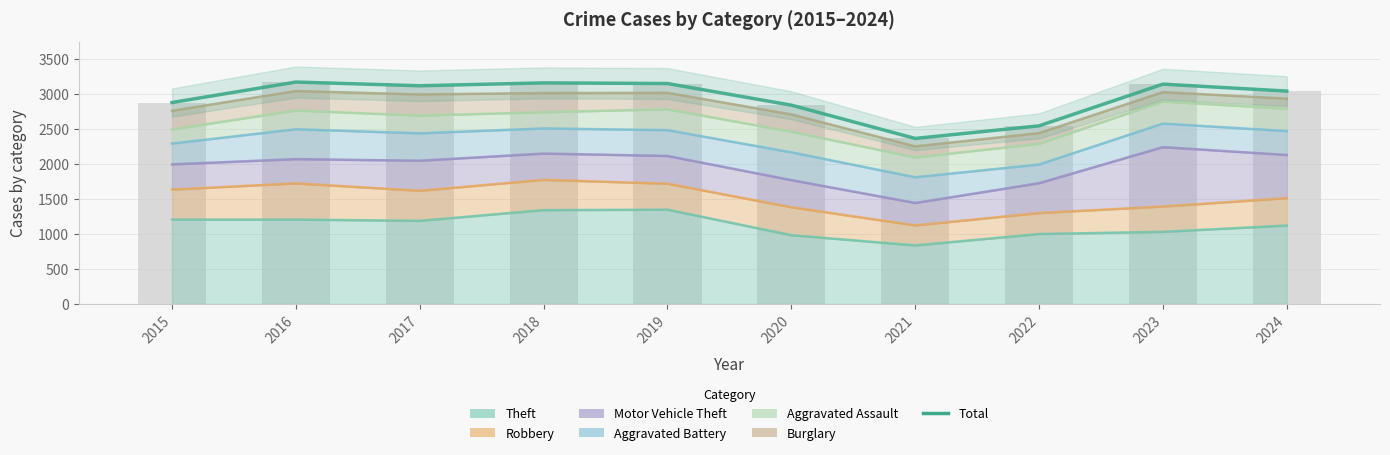

The value at 2015 is 4800. True or false?

False